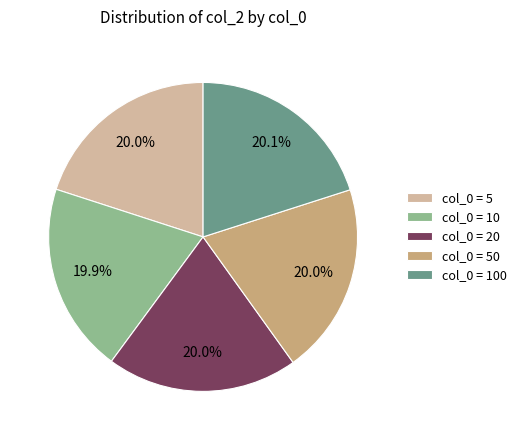

What is the total percentage of col_0 = 5 and col_0 = 20?

40.0%